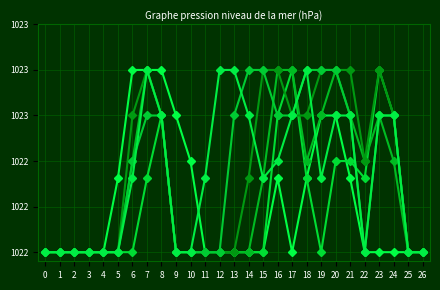

Does the chart have visible grid lines?

Yes